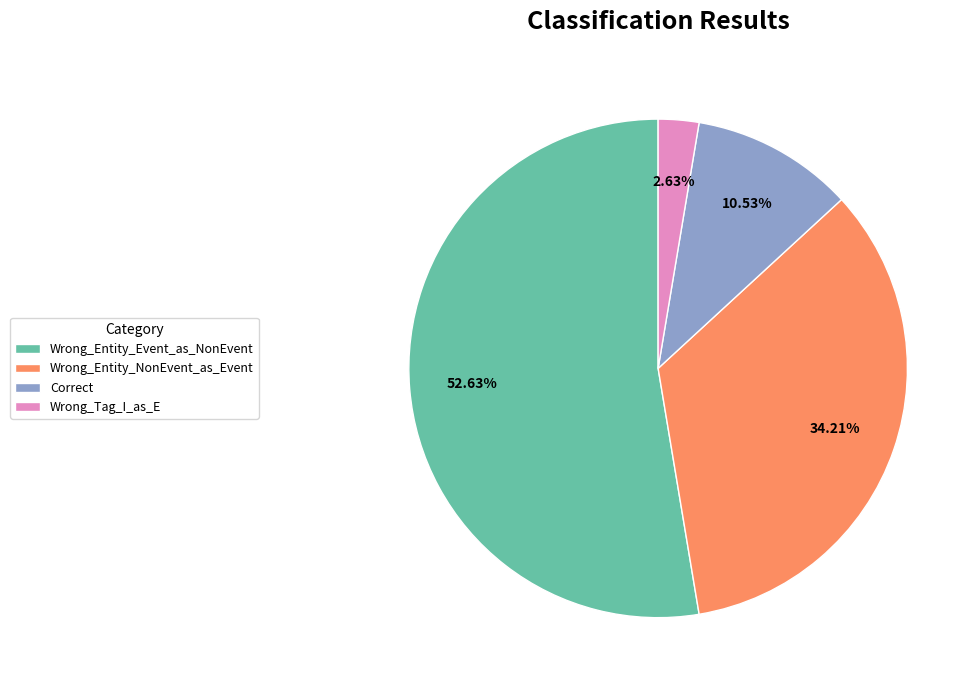

Approximately how many times larger is the value at Wrong_Entity_NonEvent_as_Event compared to Wrong_Entity_Event_as_NonEvent?

0.7